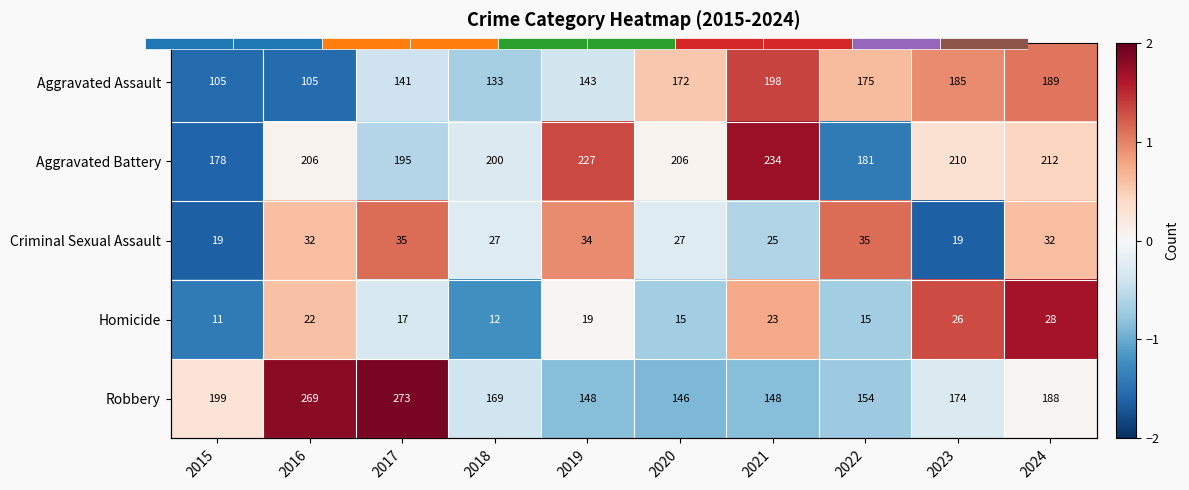

How many values in the Homicide series exceed 0?

5